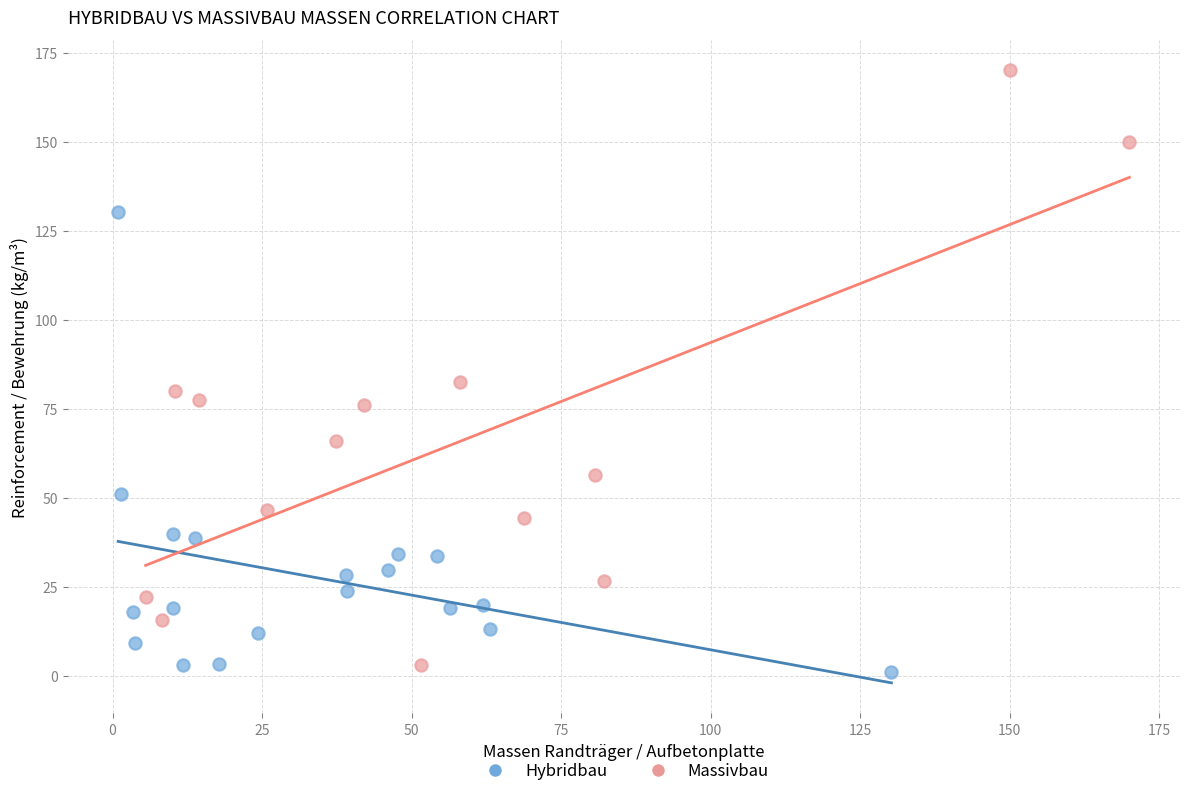

Which series reaches the maximum Y coordinate?

Massivbau